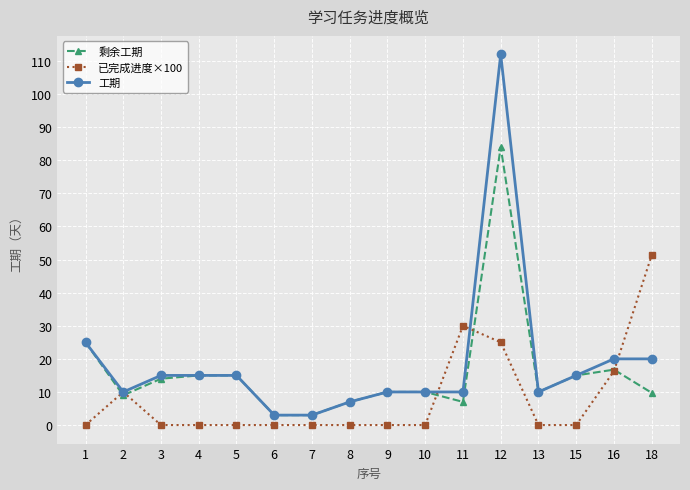

The 剩余工期 series shows 15.0 at 4. True or false?

True